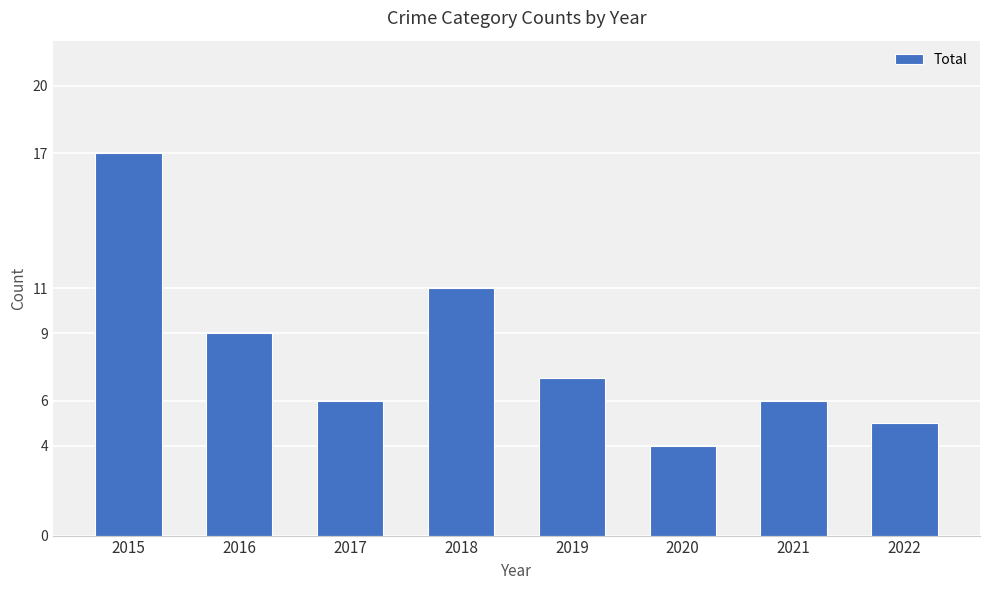

What is the minimum value shown in the chart?

4